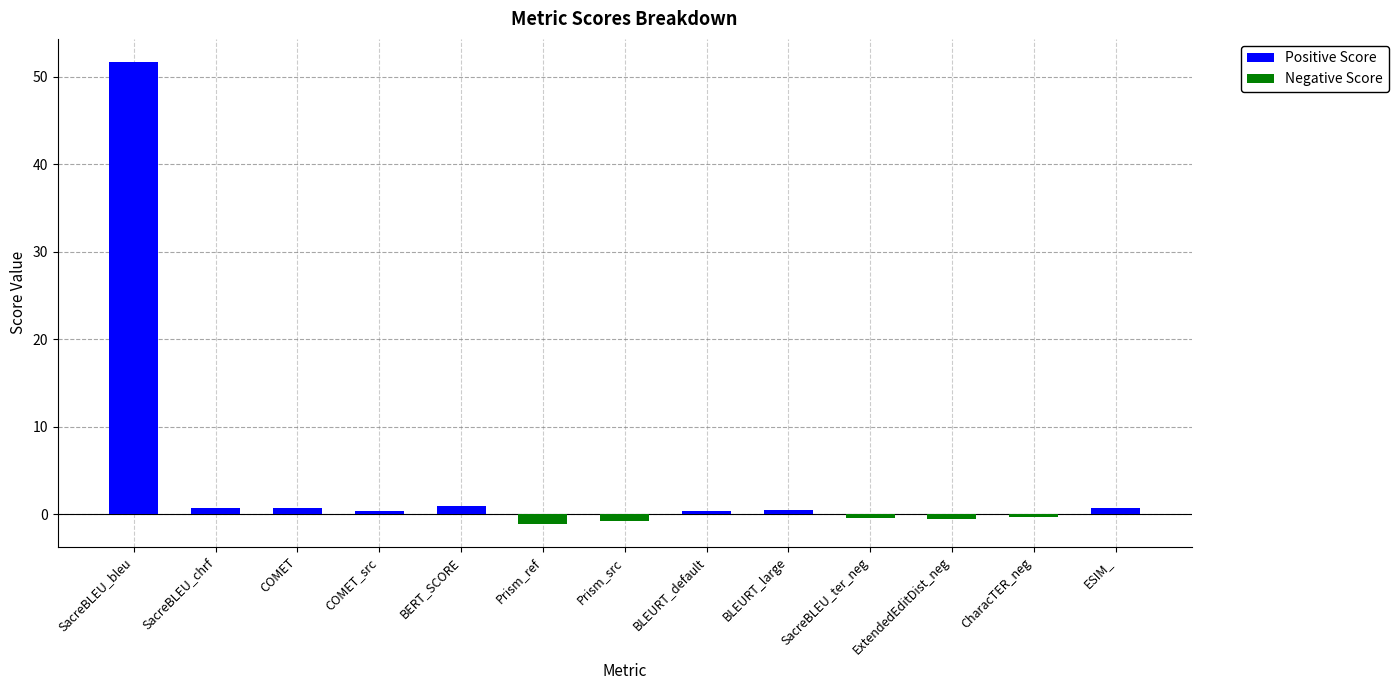

Which series has the largest range (max minus min)?

Positive Score